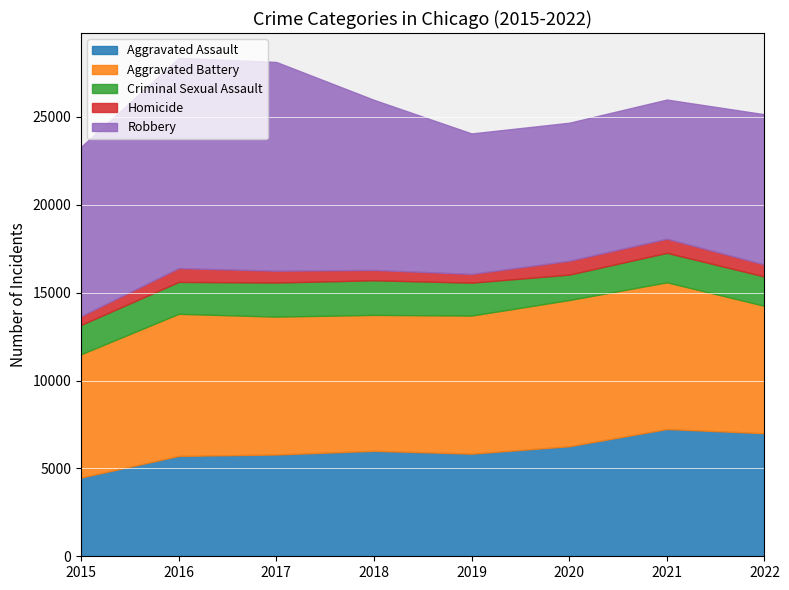

Where is the first local minimum for Criminal Sexual Assault?

2020